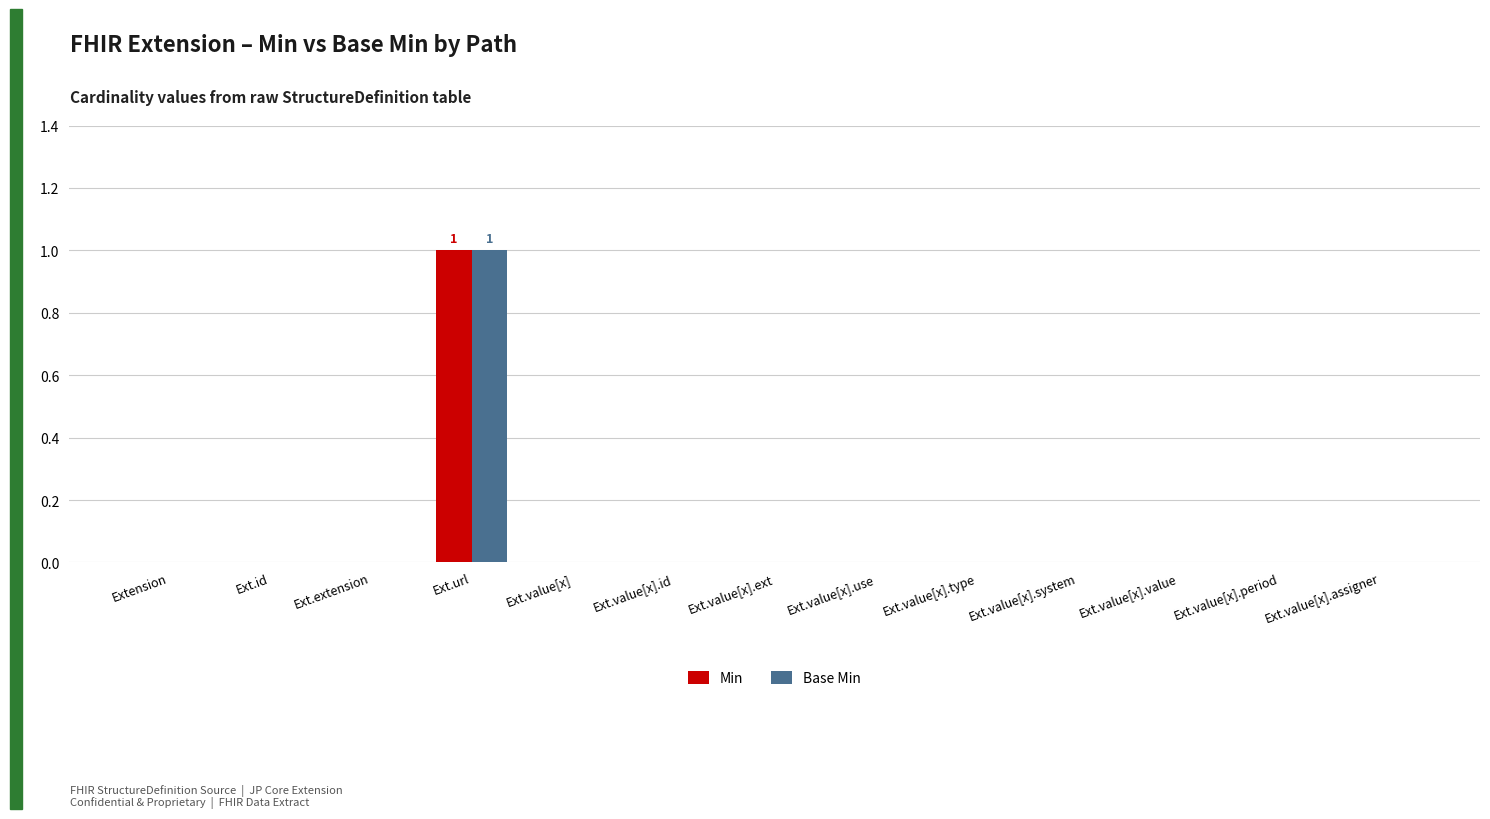

At which category is the sum across all series the highest?

Ext.url